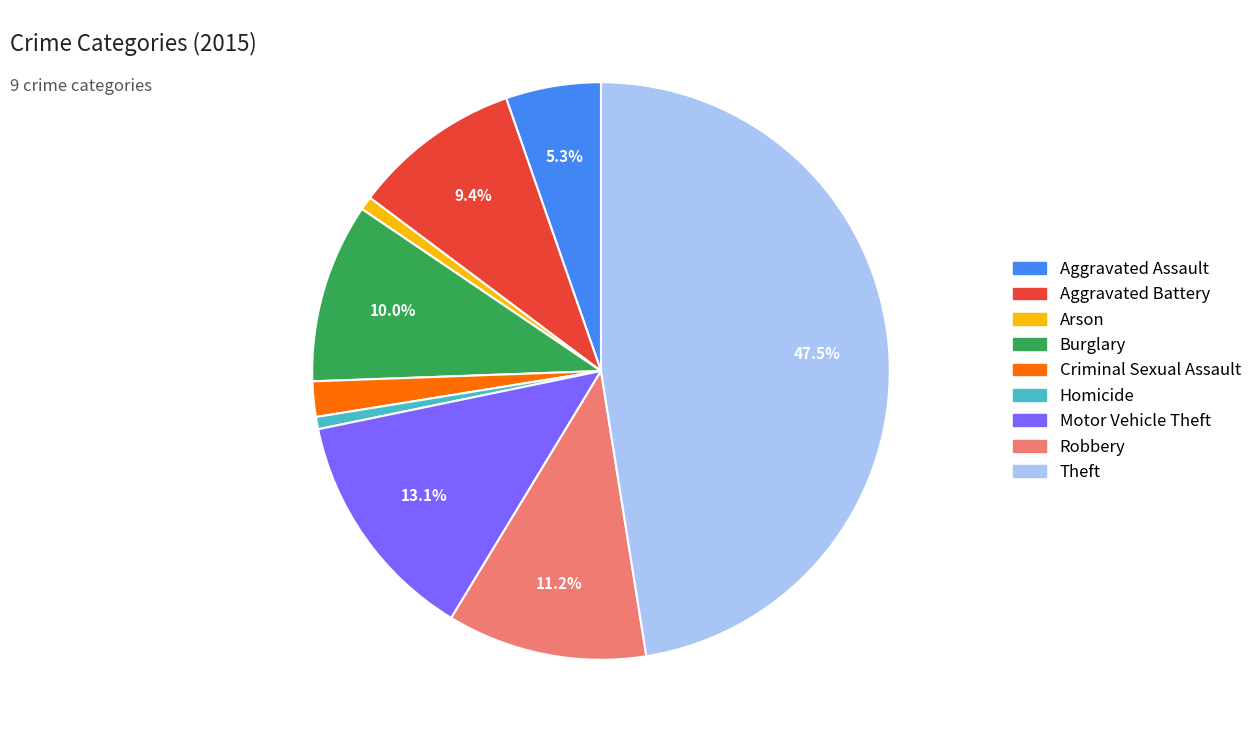

What is the ratio of the value at Robbery to the value at Burglary?

1.1